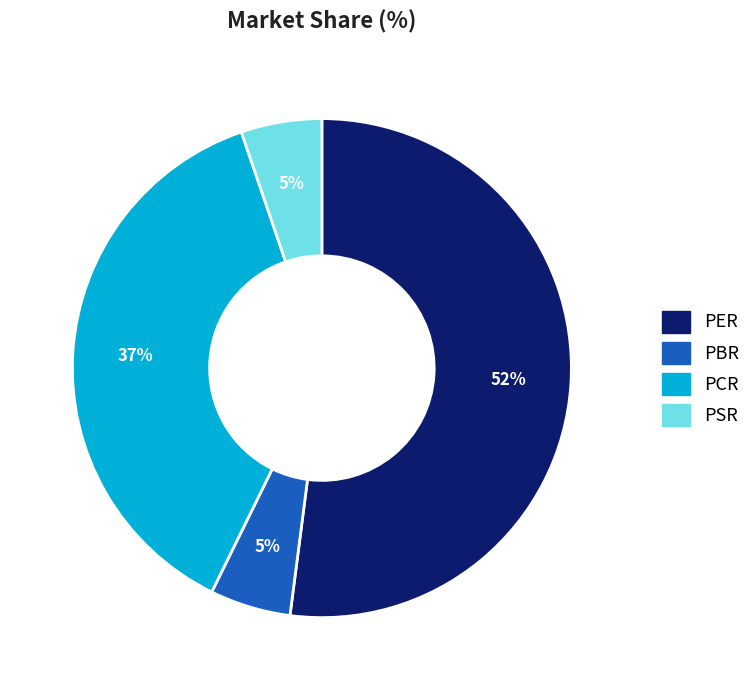

Which has a higher value, PSR or PCR?

PCR